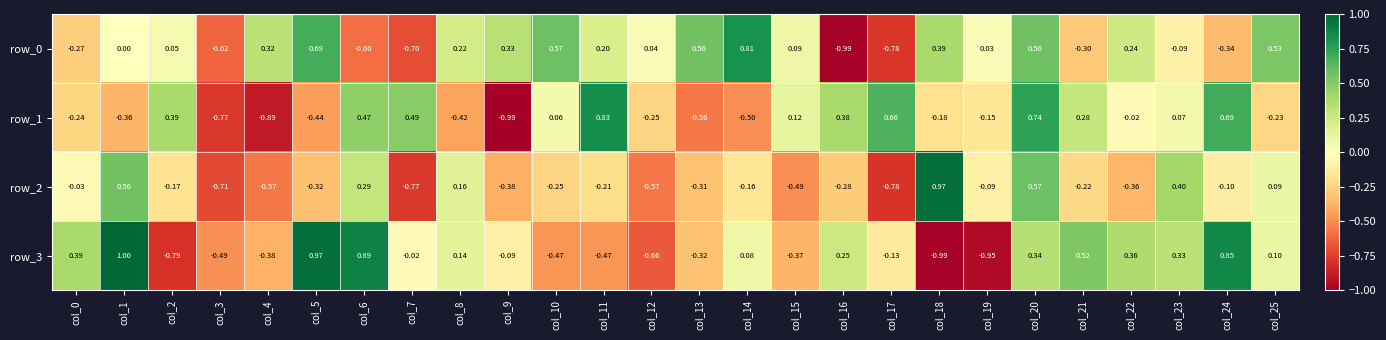

Is the value of row_3 at col_9 greater than the value of row_1 at col_7?

No